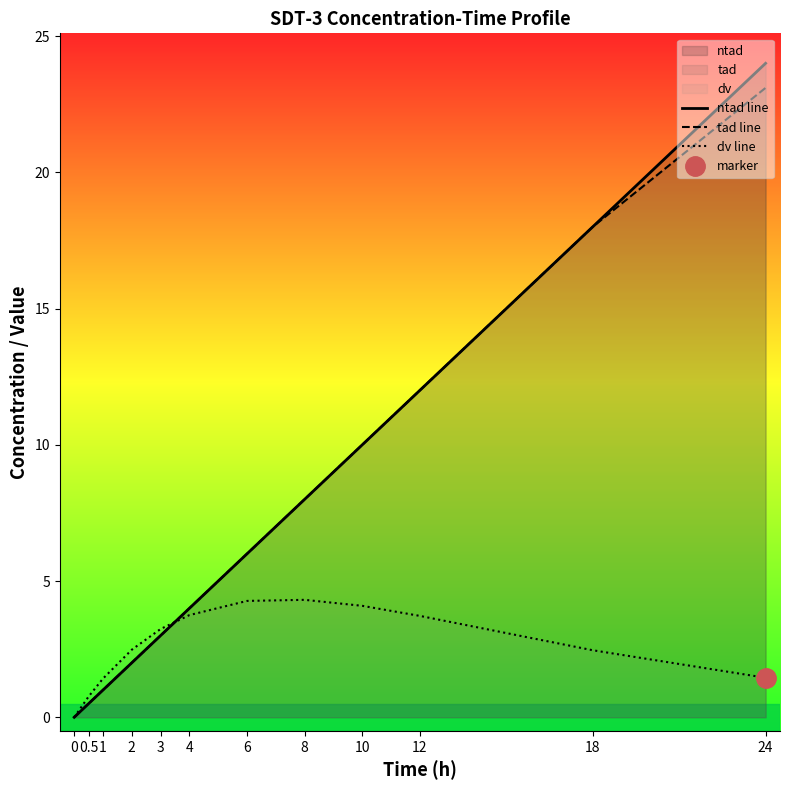

What is the sum of all dv line values?

31.9